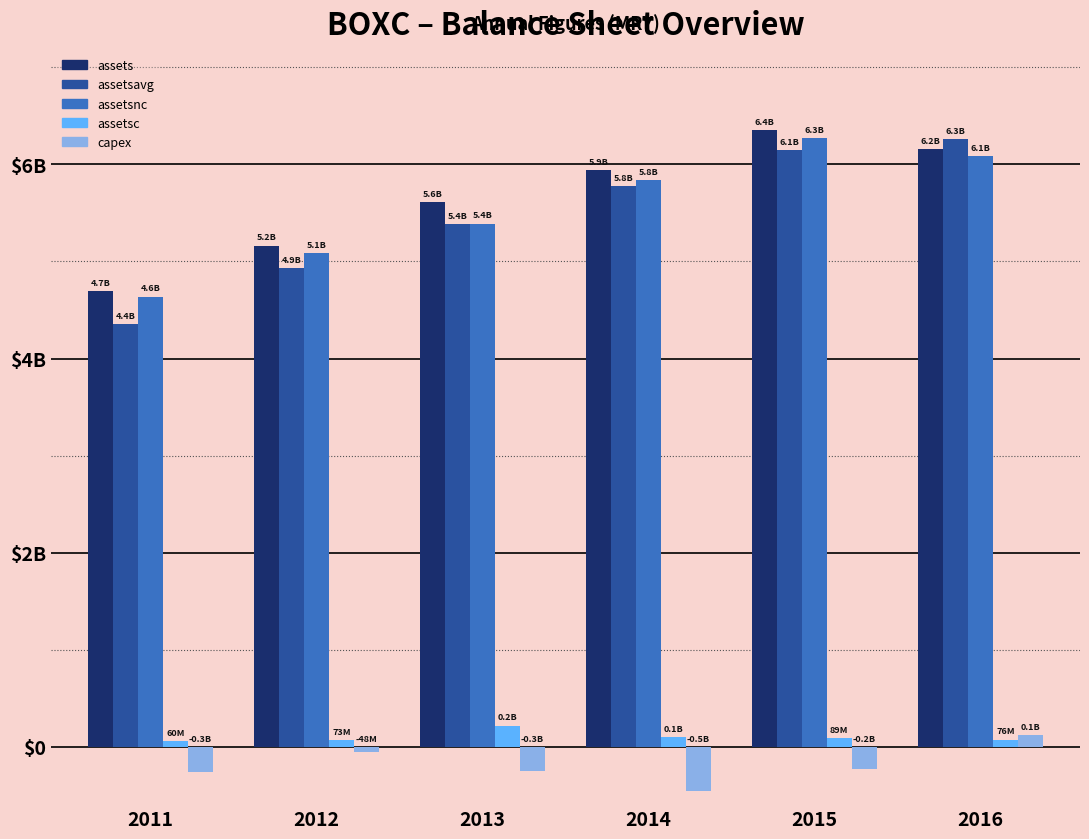

What is the highest value of the assetsnc series?

6267800000